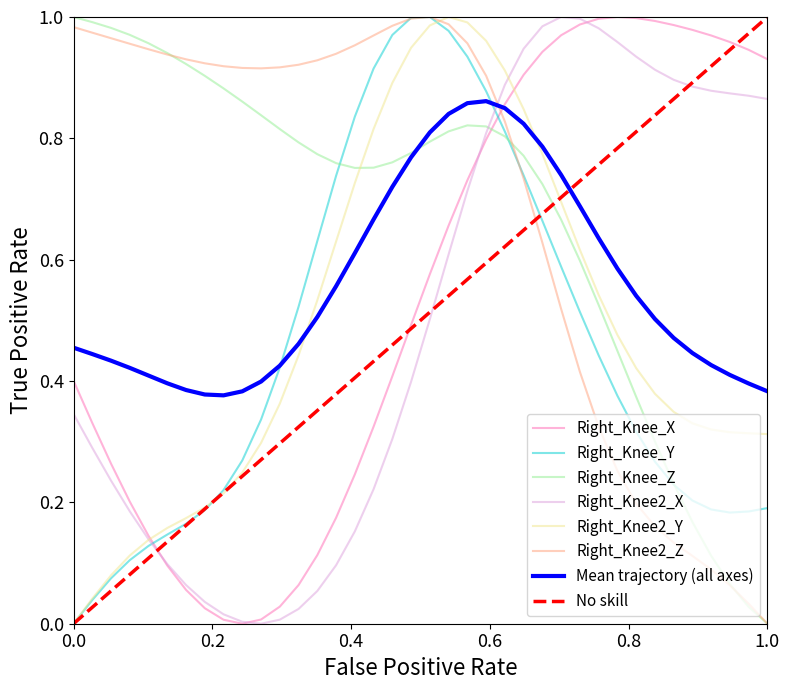

How many times do Right_Knee2_X and Right_Knee_Z cross each other?

1